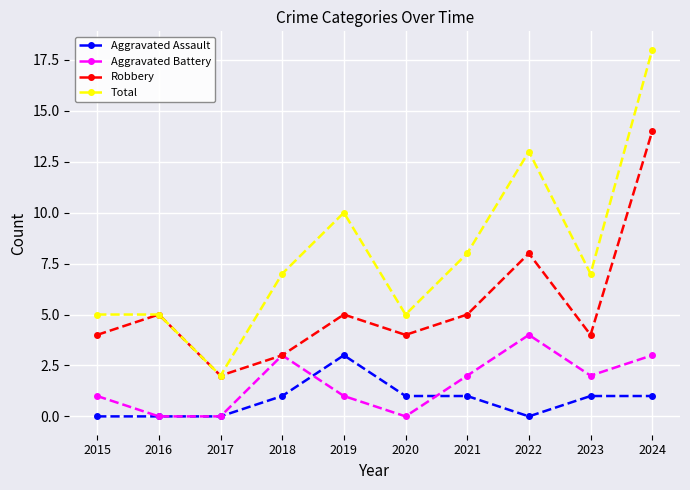

Rank the series by their maximum value, from lowest to highest.

Aggravated Assault, Aggravated Battery, Robbery, Total